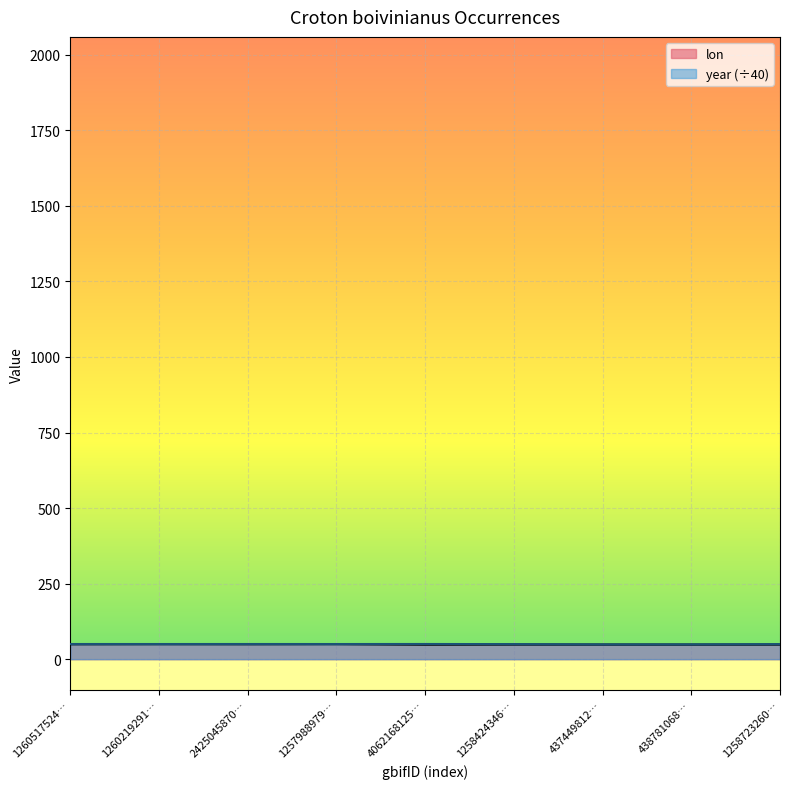

Does the chart display data point markers on the line(s)?

No